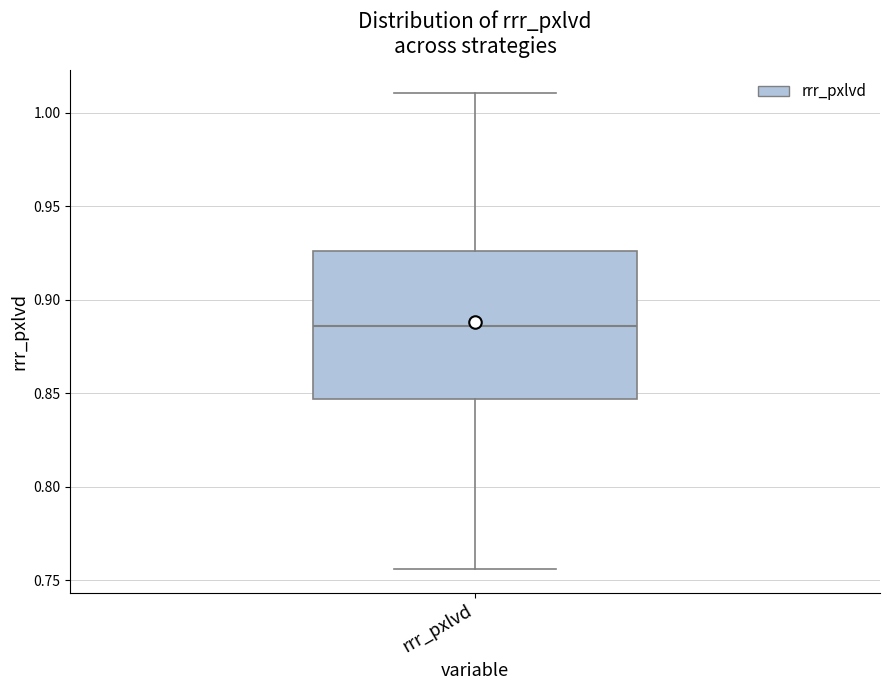

Transcribe this box plot: give where the median line is, the range the box spans, and where the two whiskers end, as read against the y-axis. The values are not printed on the chart, so give them approximately, as read against the axis.

median 0.885, box 0.845 to 0.925, whiskers 0.755 to 1.010